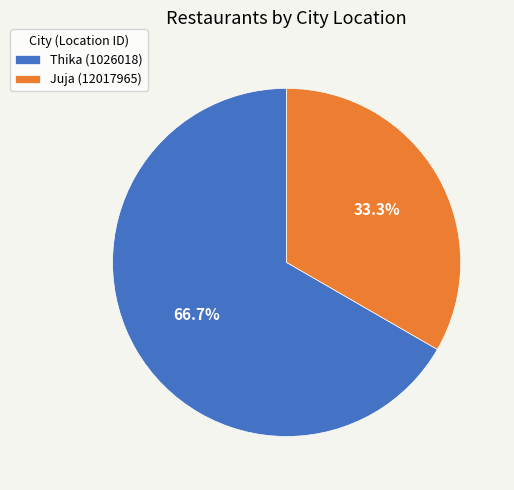

To the nearest percent, what is the average slice percentage?

50%